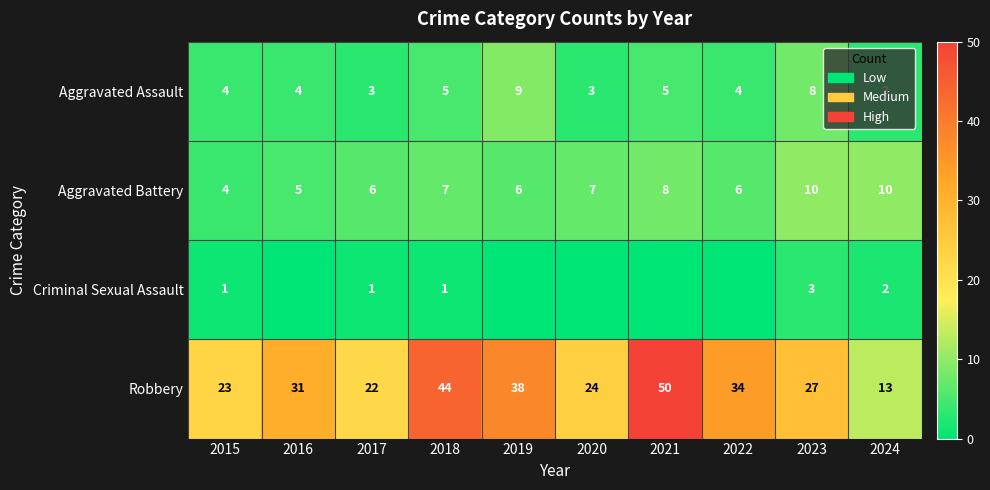

What value does the Aggravated Assault series have at 2015?

4